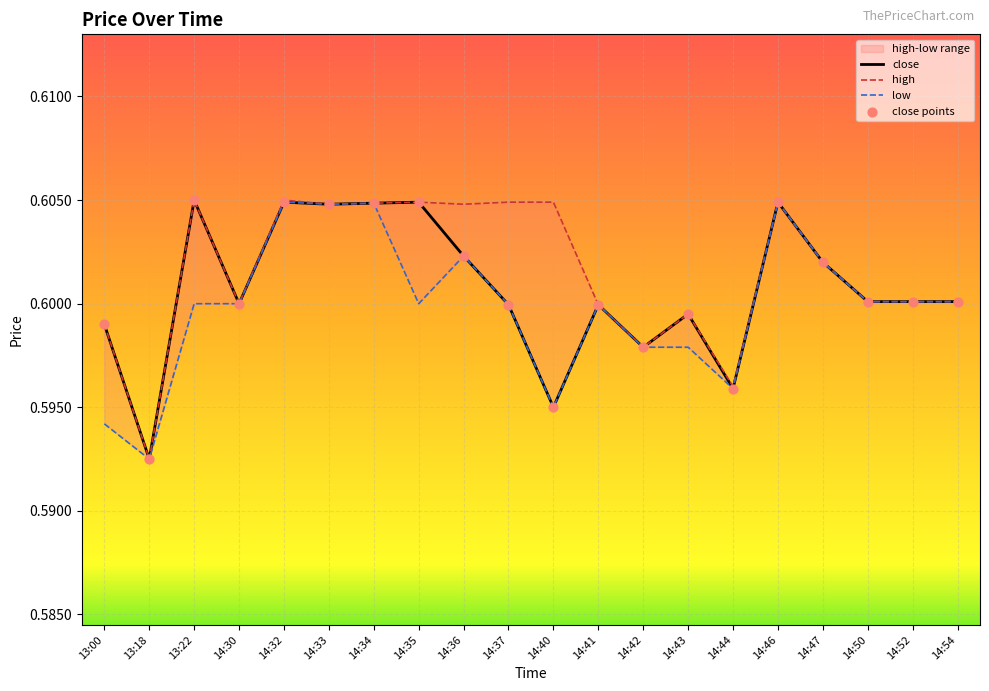

At which category is the sum across all series the highest?

14:32